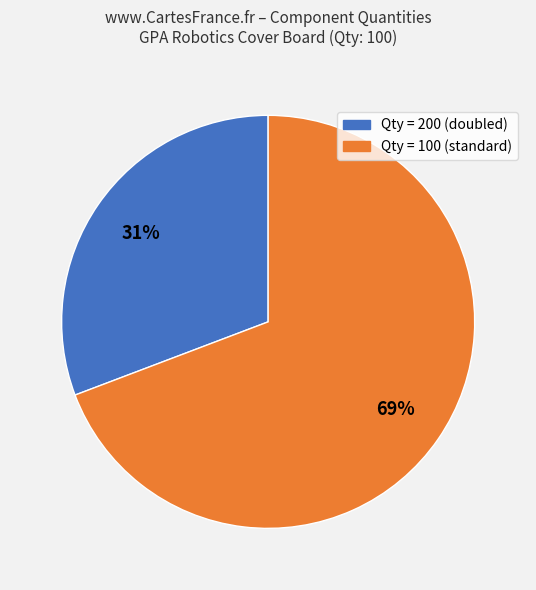

To the nearest percent, what is the difference between the largest and smallest slice percentages?

38%